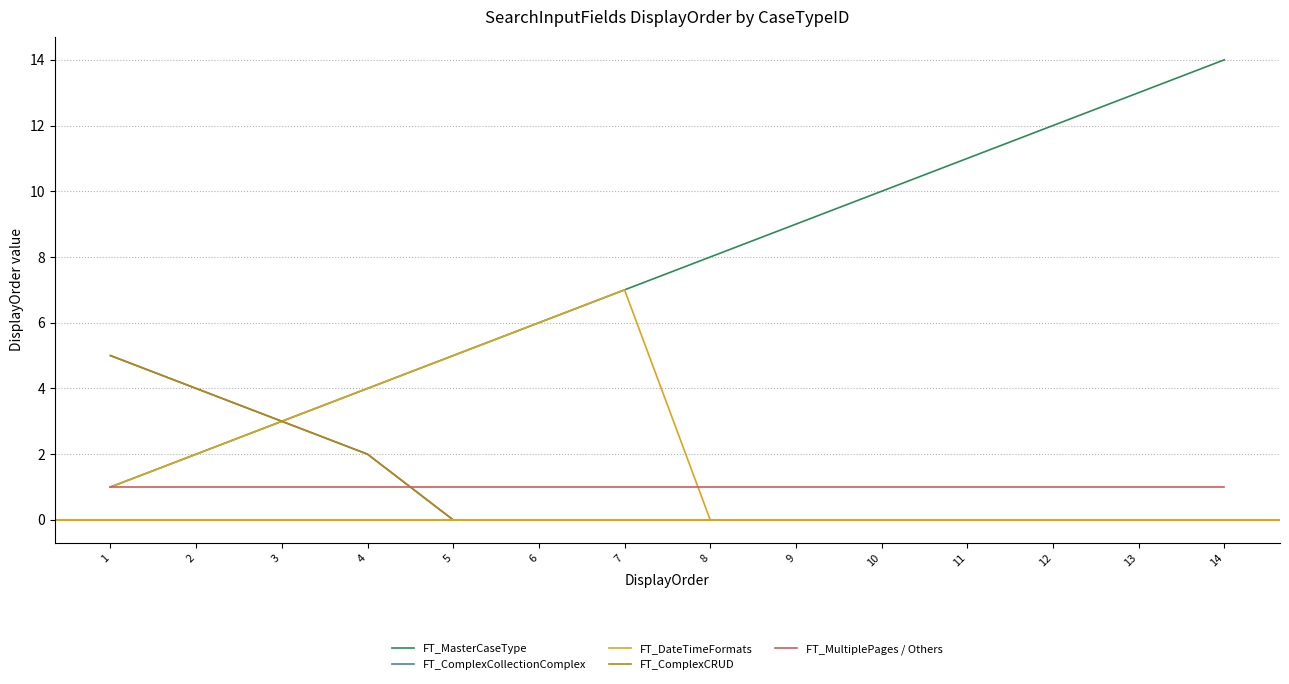

Is this an area chart (filled region under the line)?

No